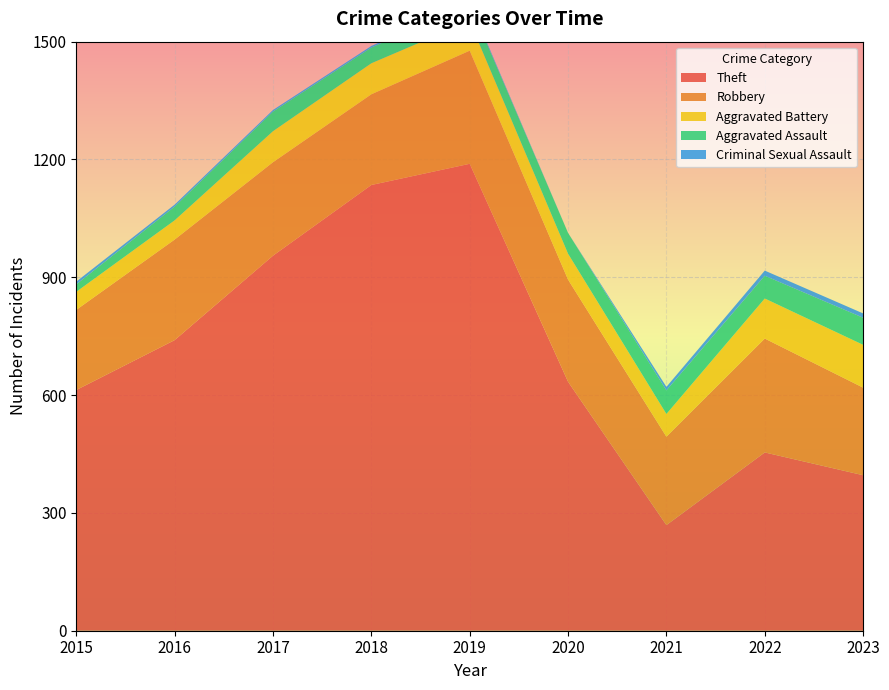

Reading left to right, what are all the values shown in this chart?

Theft: 2015=613	2016=740	2017=955	2018=1135	2019=1189	2020=634	2021=269	2022=454	2023=396
Robbery: 2015=204	2016=256	2017=238	2018=231	2019=288	2020=260	2021=225	2022=290	2023=223
Aggravated Battery: 2015=46	2016=49	2017=79	2018=79	2019=75	2020=66	2021=58	2022=102	2023=109
Aggravated Assault: 2015=19	2016=35	2017=50	2018=40	2019=45	2020=53	2021=60	2022=58	2023=69
Criminal Sexual Assault: 2015=7	2016=5	2017=4	2018=4	2019=4	2020=0	2021=9	2022=13	2023=11